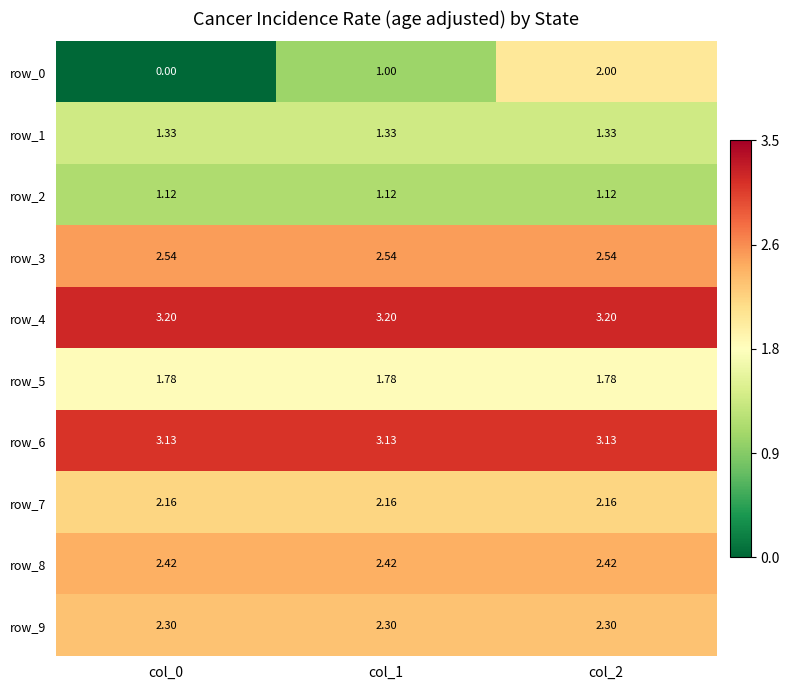

Which label corresponds to the smallest value in the chart?

col_0